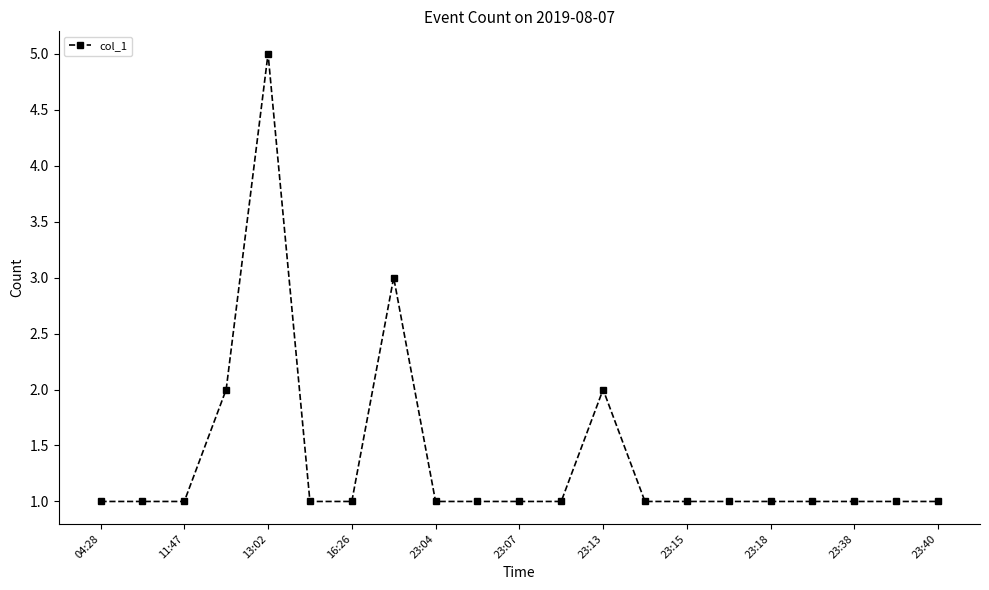

True or false: the data has more than 2 interior local peaks.

True